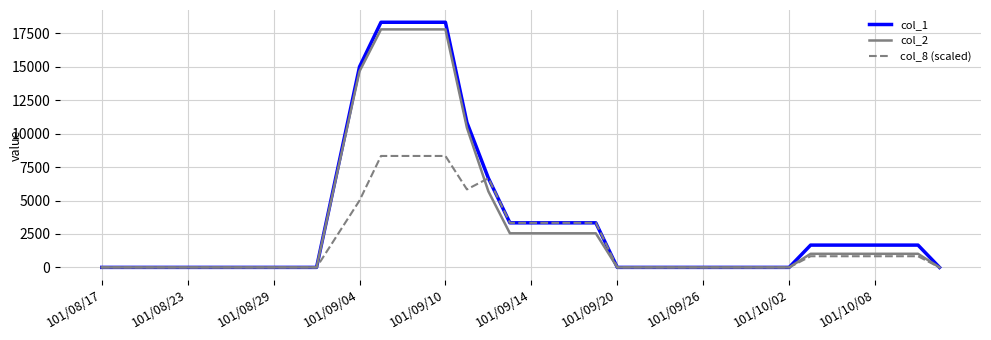

What is the sum of all col_1 values?

140000.0